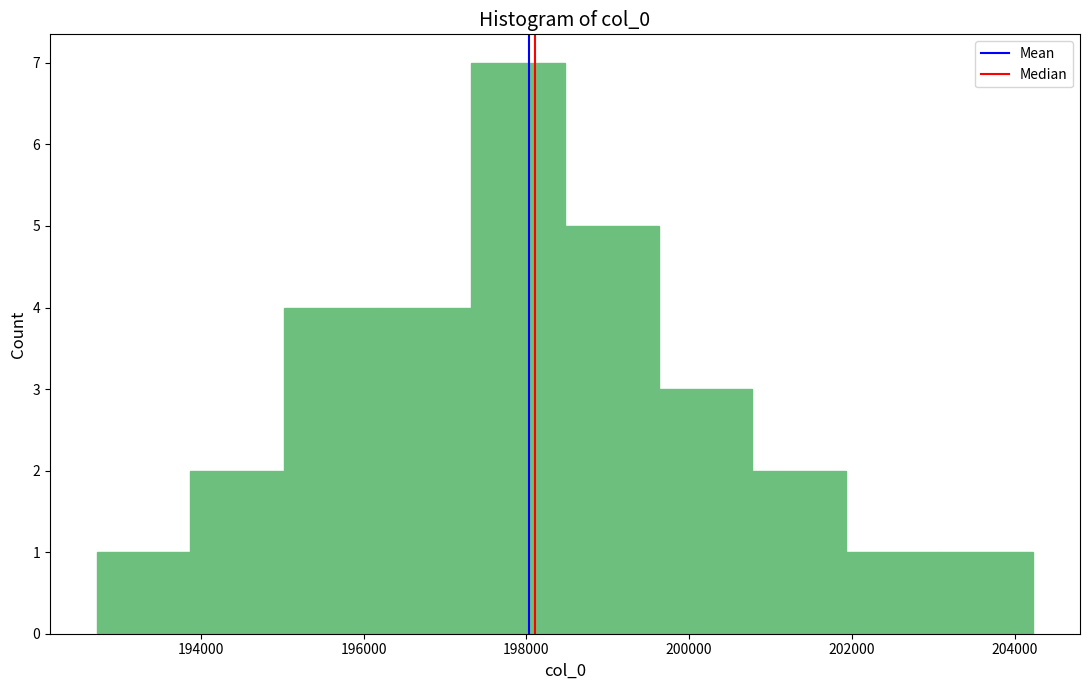

Which range on the x-axis has the tallest bar?

197400 to 198400